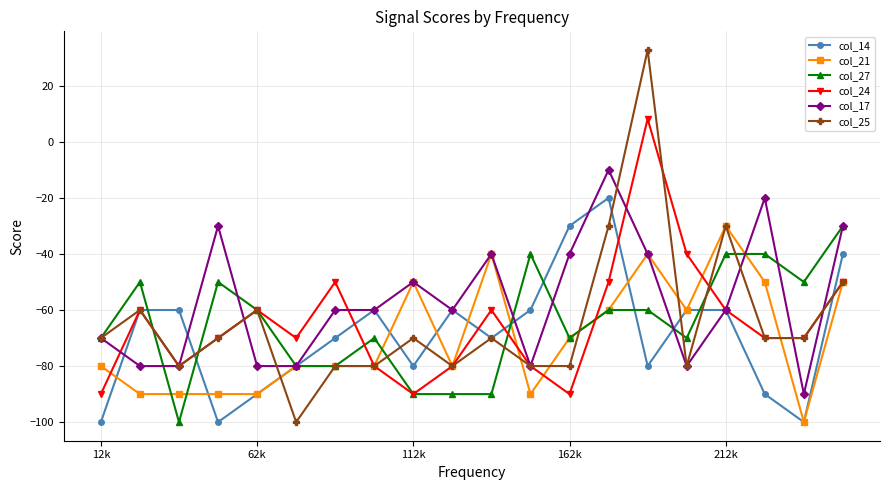

What is the value of the col_27 point at the 11th from the left?

-90.0